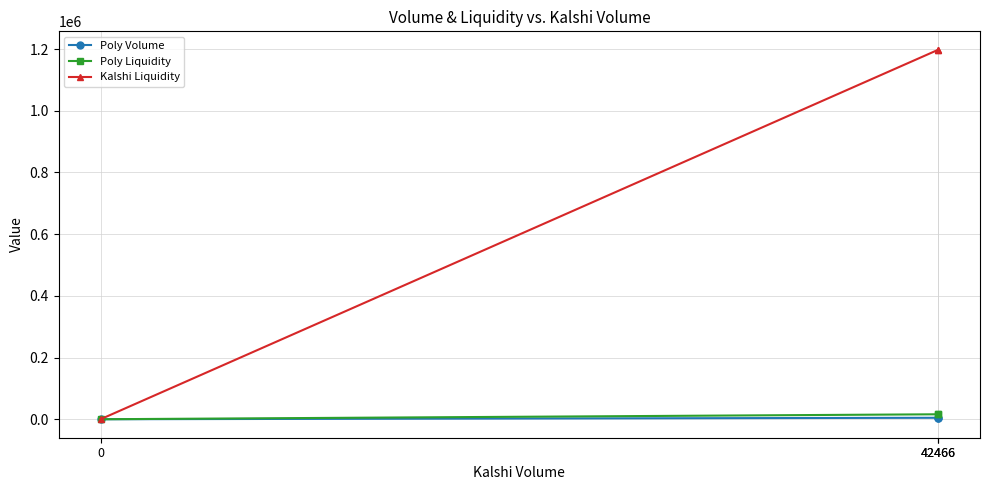

What are all the series names shown in the legend?

Poly Volume, Poly Liquidity, Kalshi Liquidity